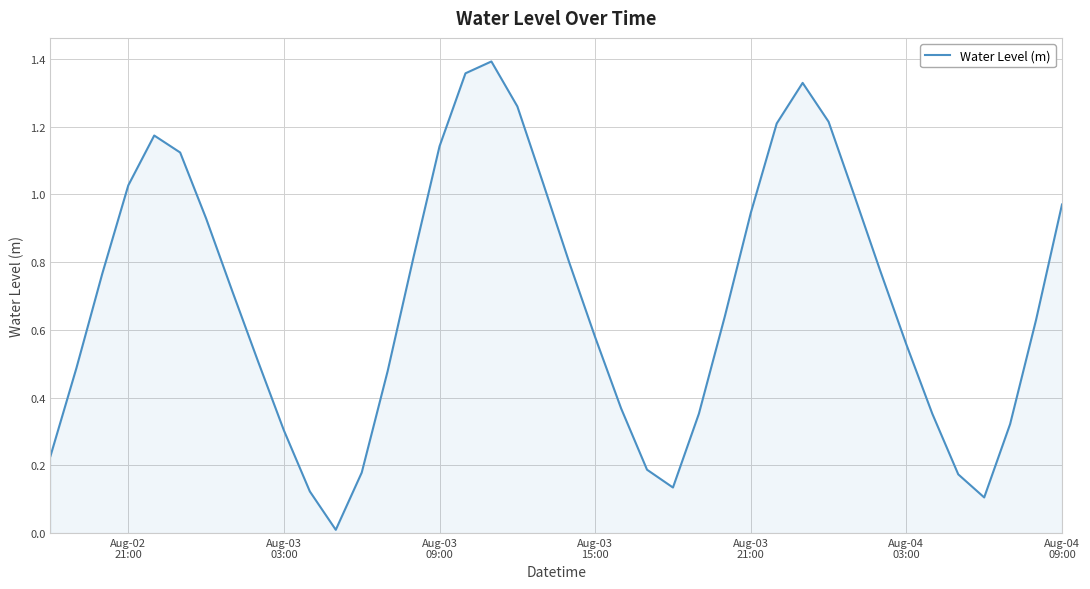

Does the chart have visible grid lines?

Yes